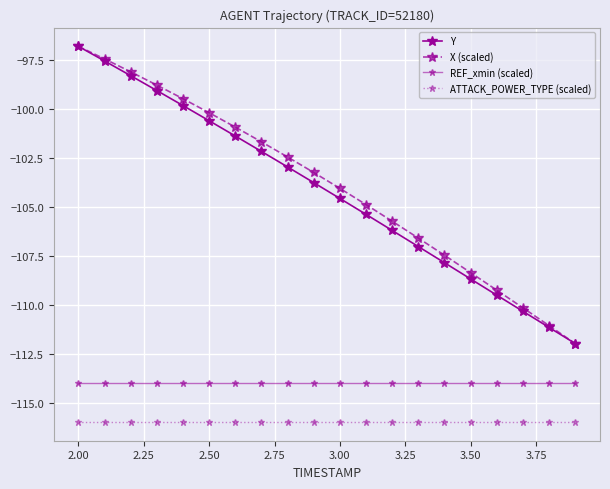

How many distinct data groups are displayed?

4